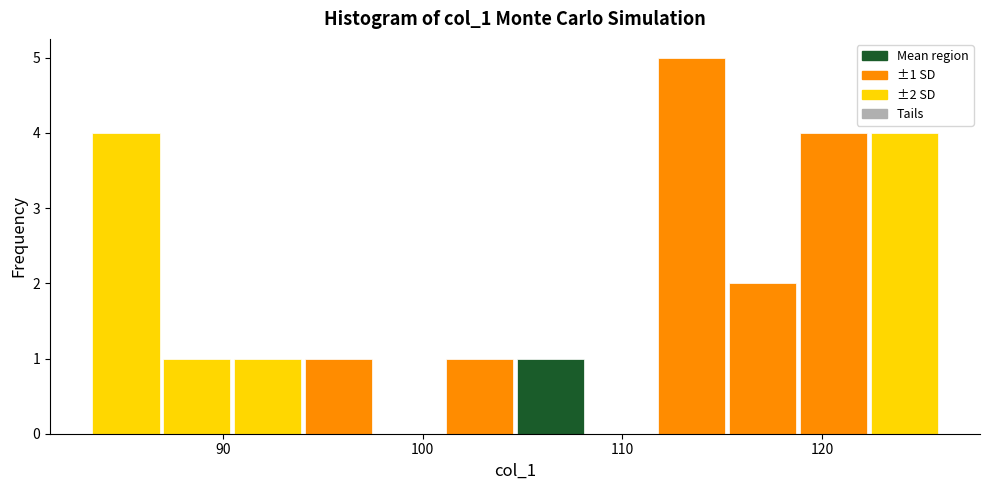

Read against the x-axis, roughly where is the centre of the tallest bar?

113